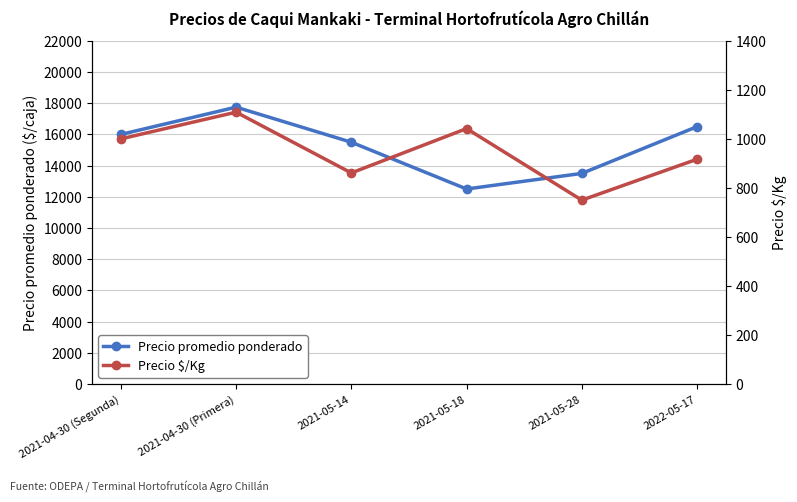

True or false: Precio $/Kg has a value of 245 at 2021-04-30 (Segunda).

False